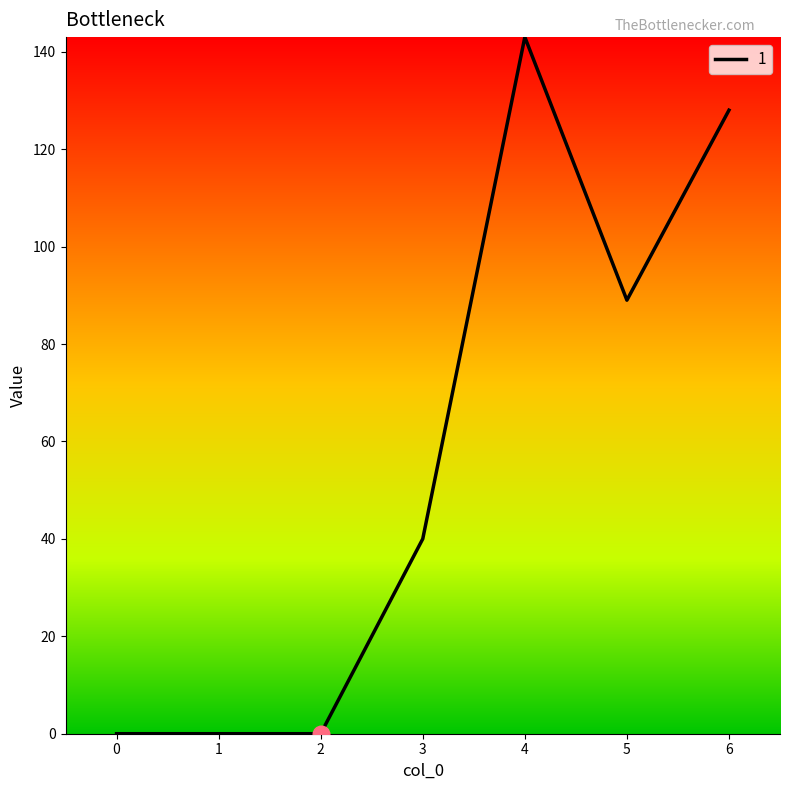

True or false: the data has more than 2 interior local peaks.

False